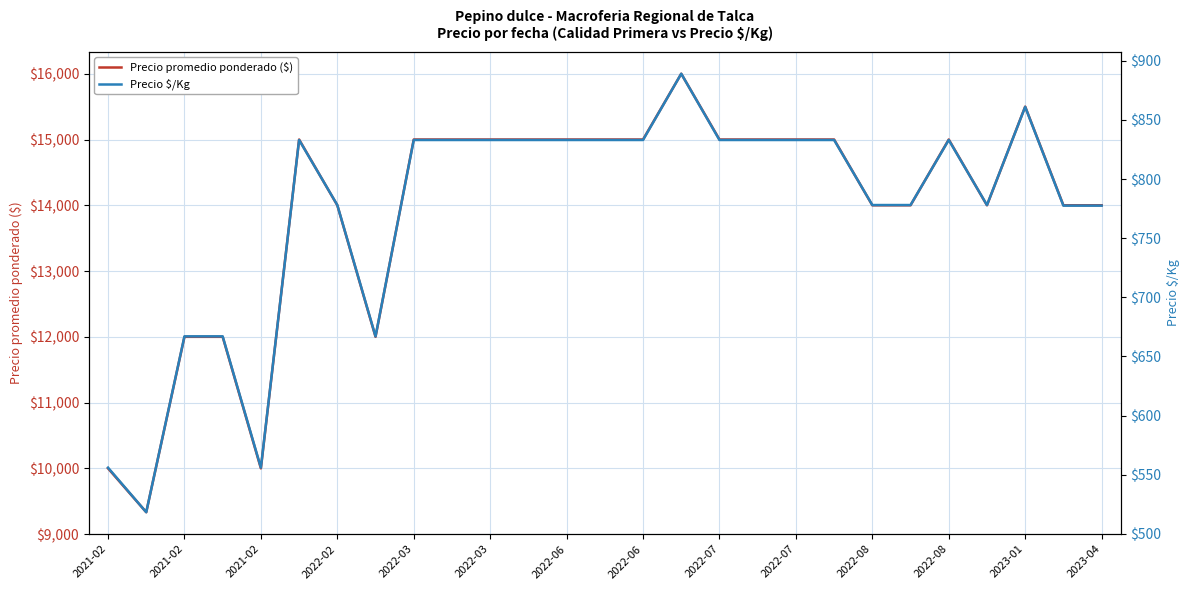

How many values in the Precio $/Kg series exceed 833?

2